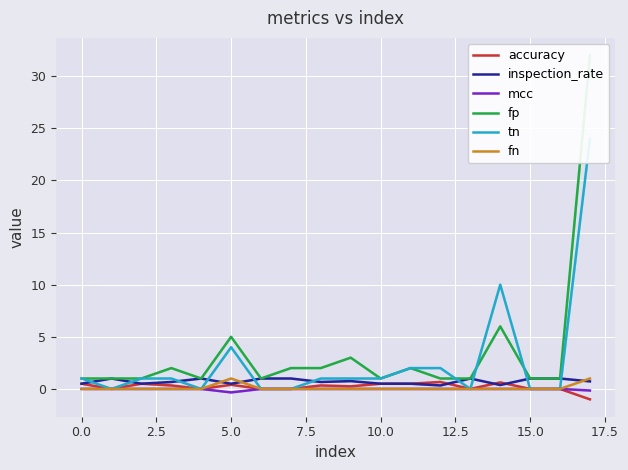

Which series has the widest spread of values?

fp